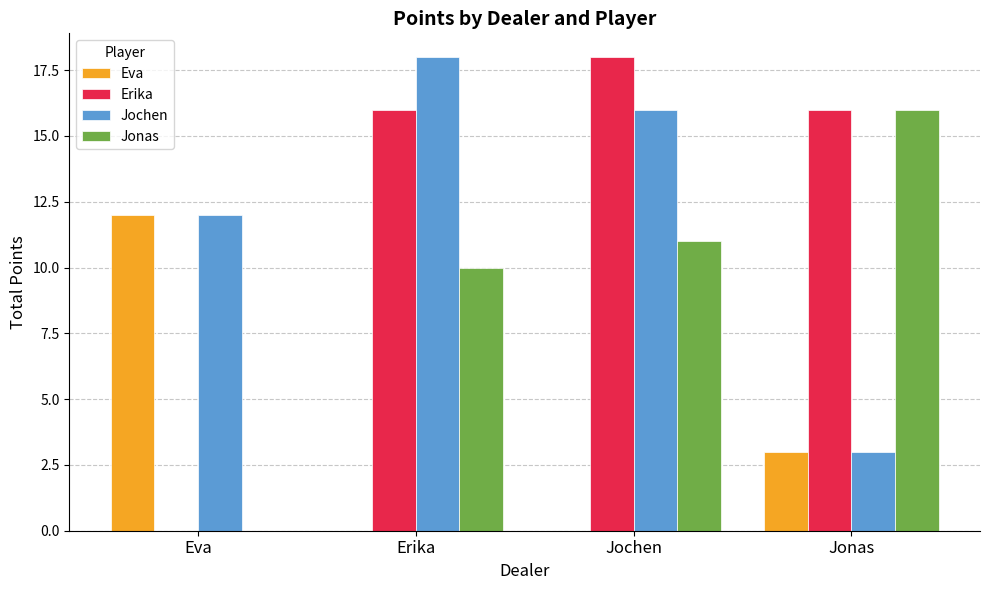

What are all the series names shown in the legend?

Eva, Erika, Jochen, Jonas